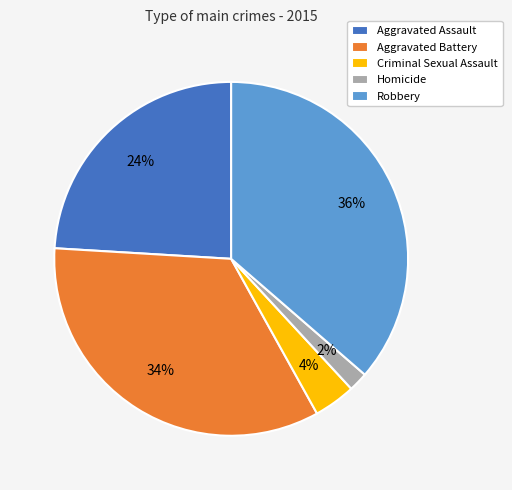

How many segments does this pie chart have?

5